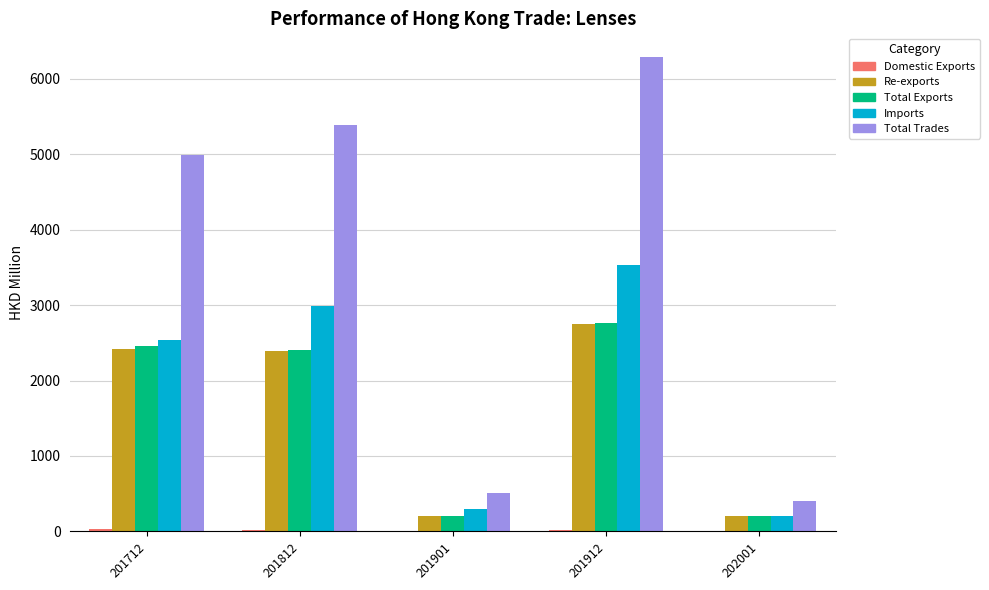

Is it true that Total Trades equals 124.0 at 201901?

False